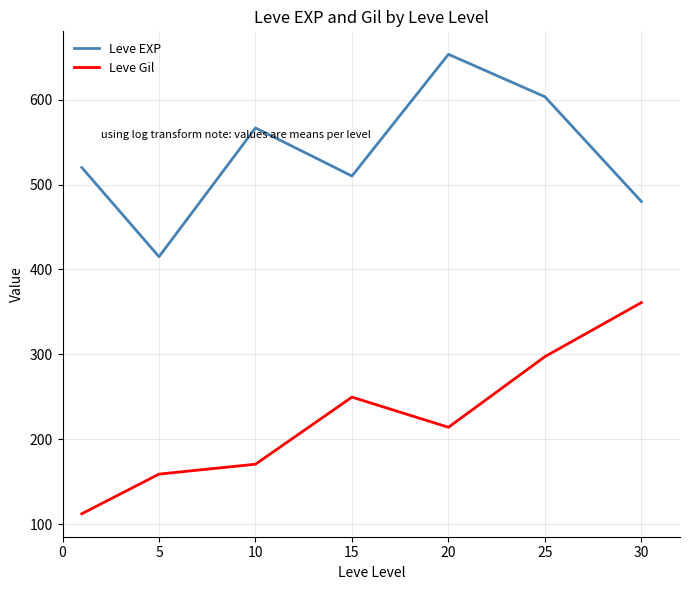

List the series in order of their overall mean, highest first.

Leve EXP, Leve Gil